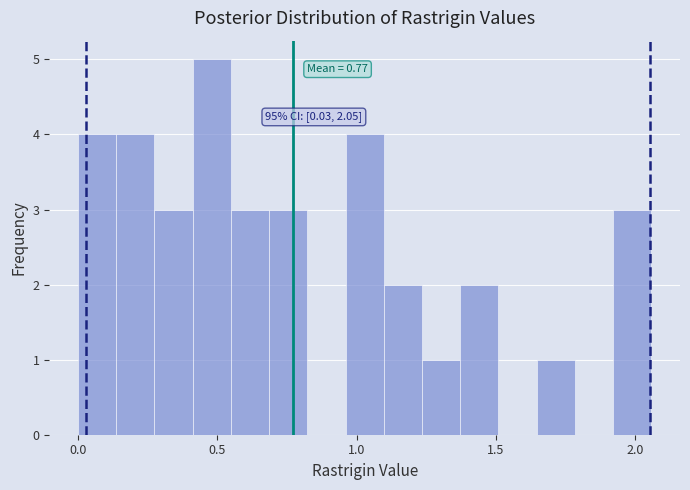

Read against the x-axis, roughly where is the centre of the tallest bar?

0.50